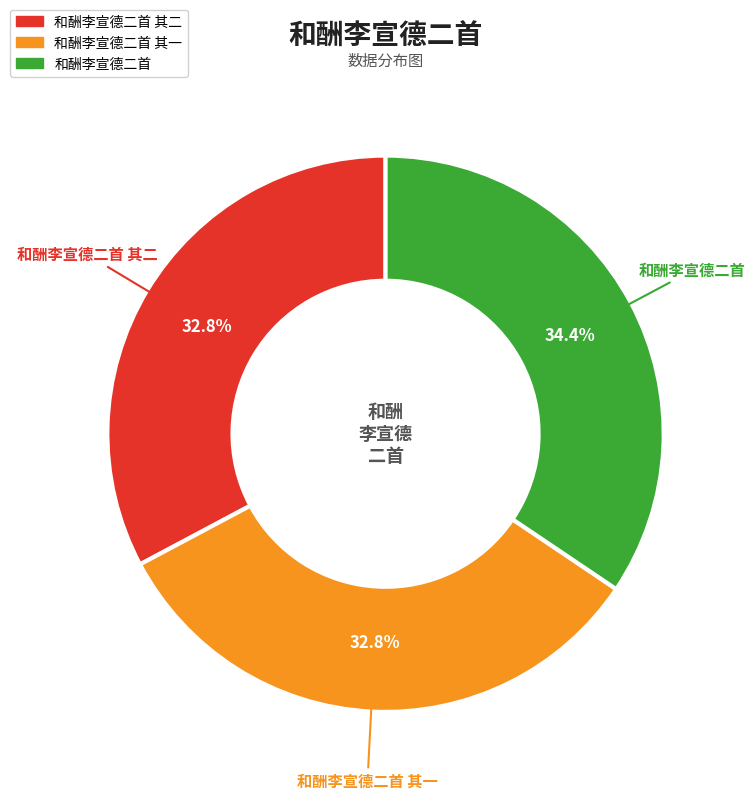

How many segments does this pie chart have?

3